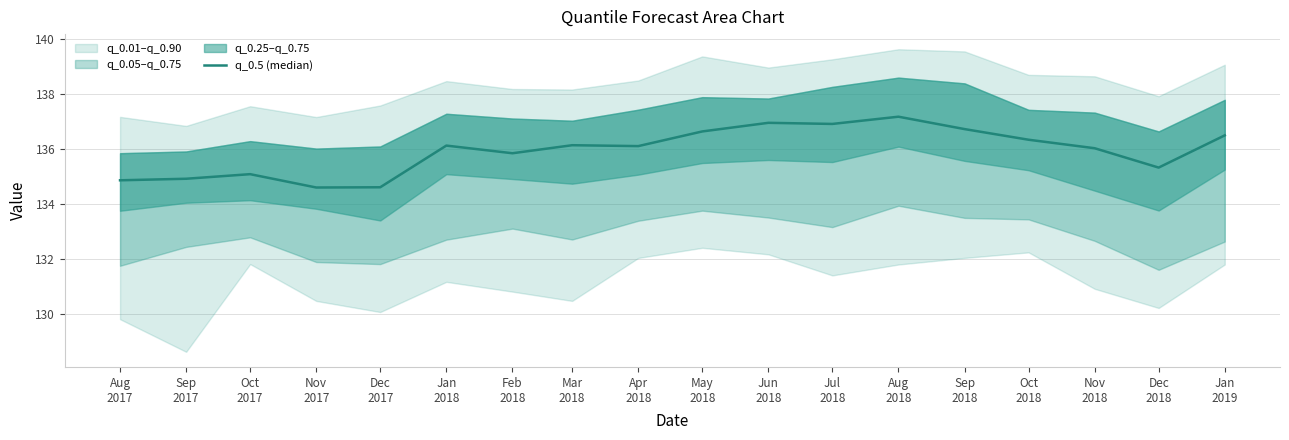

What is the average value?

135.9